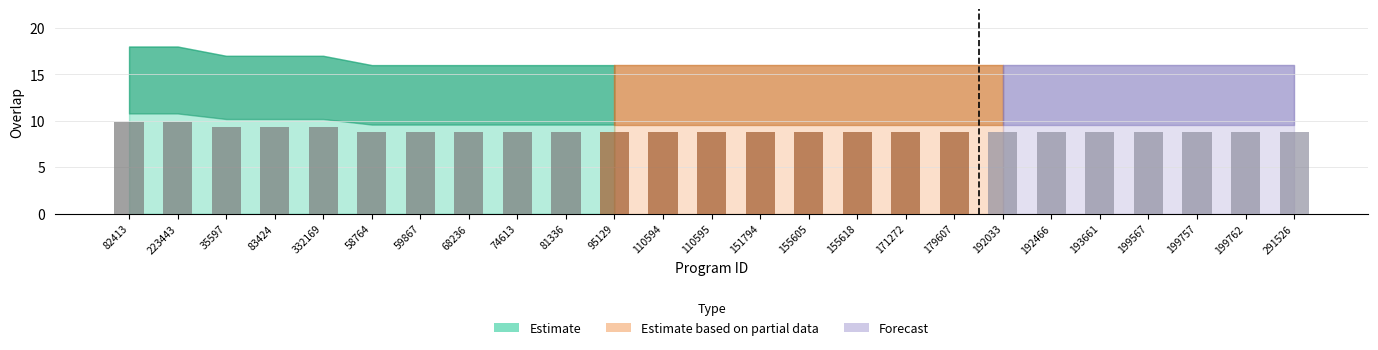

What is the label of the 11th bar from the right?

155605